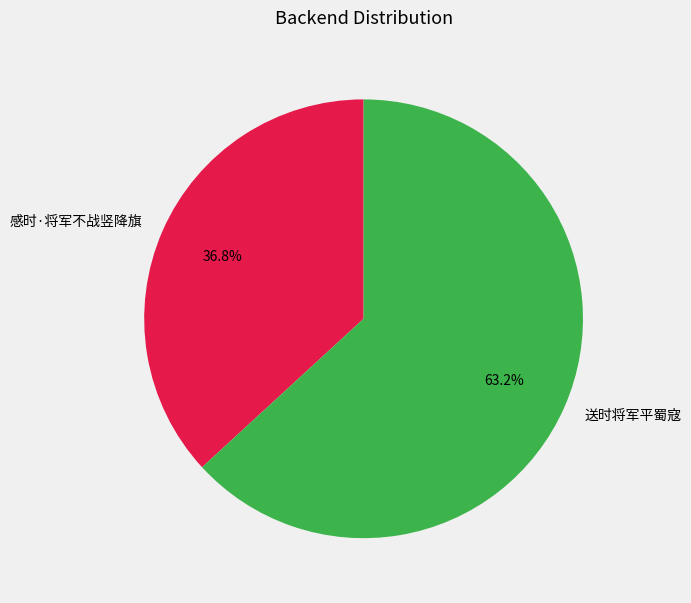

What is the total percentage of 送时将军平蜀寇 and 感时·将军不战竖降旗?

100.0%